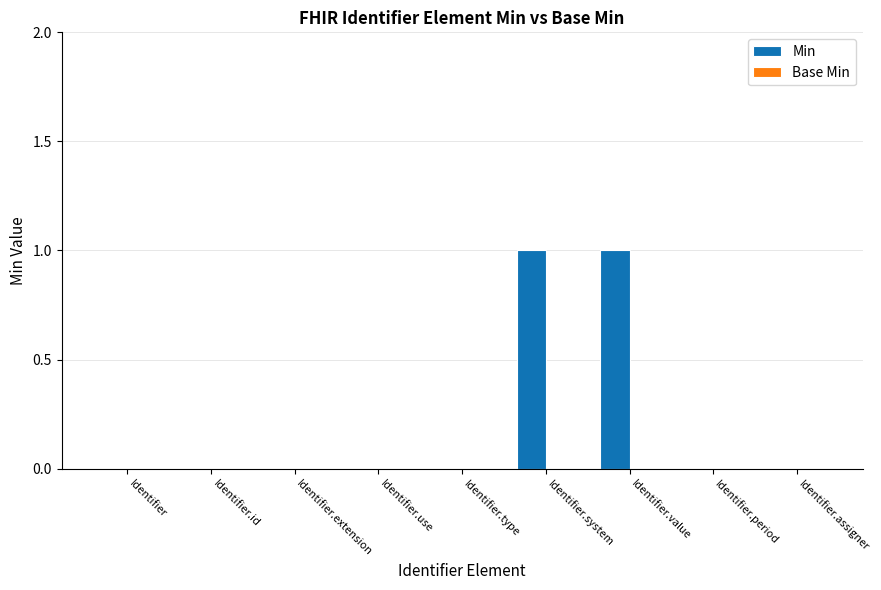

True or false: the data shows 0 at Identifier.use.

True